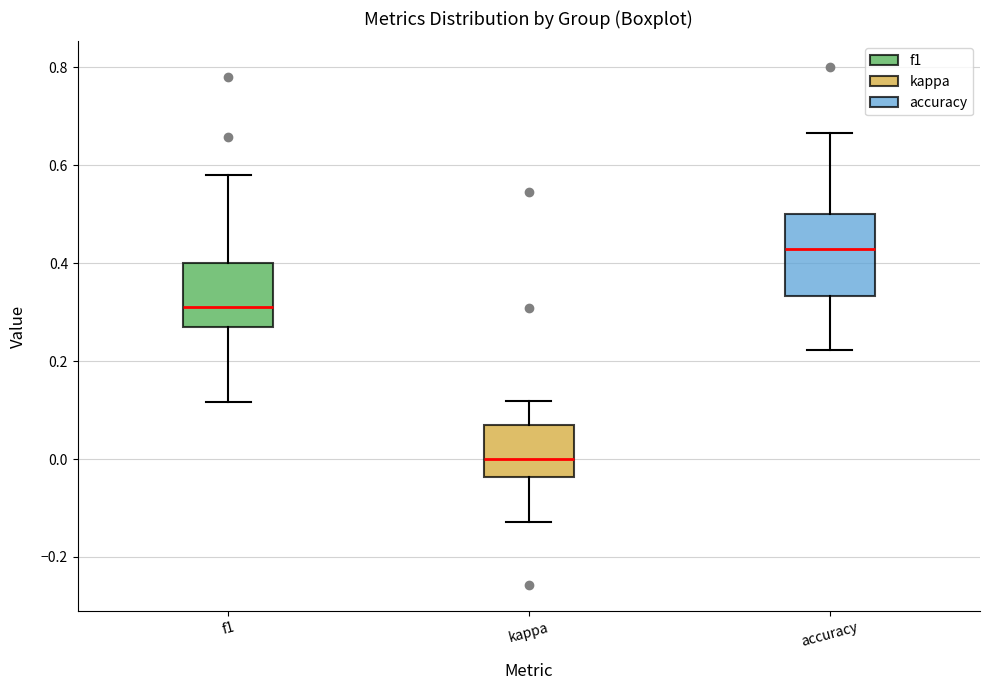

Reading left to right, read every box against the y-axis: the position of its median line, the range the box covers, and the ends of its whiskers. The values are not printed on the chart, so give them approximately, as read against the axis.

f1: median 0.30, box 0.26 to 0.40, whiskers 0.12 to 0.58
kappa: median 0.00, box -0.04 to 0.06, whiskers -0.12 to 0.12
accuracy: median 0.42, box 0.34 to 0.50, whiskers 0.22 to 0.66